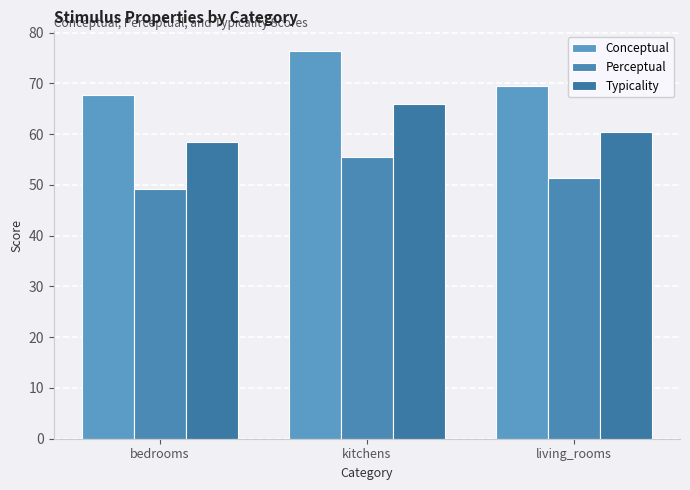

Which series has the largest total across all categories?

Conceptual